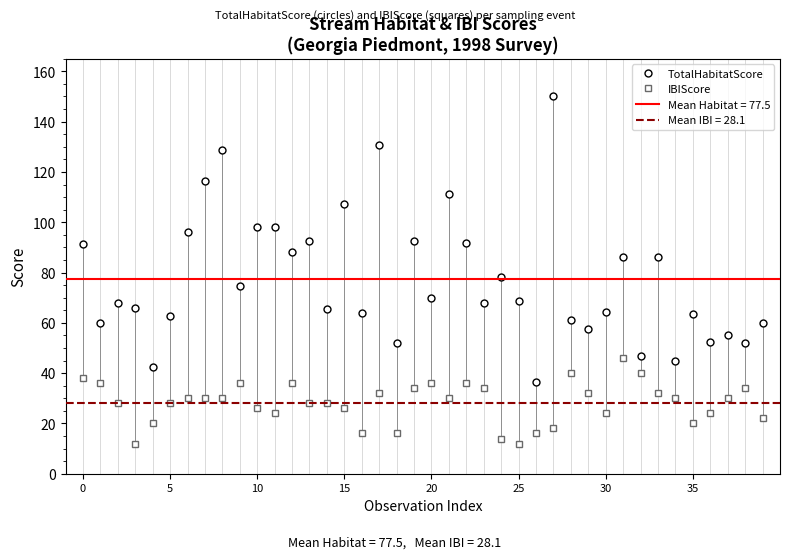

True or false: TotalHabitatScore has more than 2 points higher than both neighbors.

True